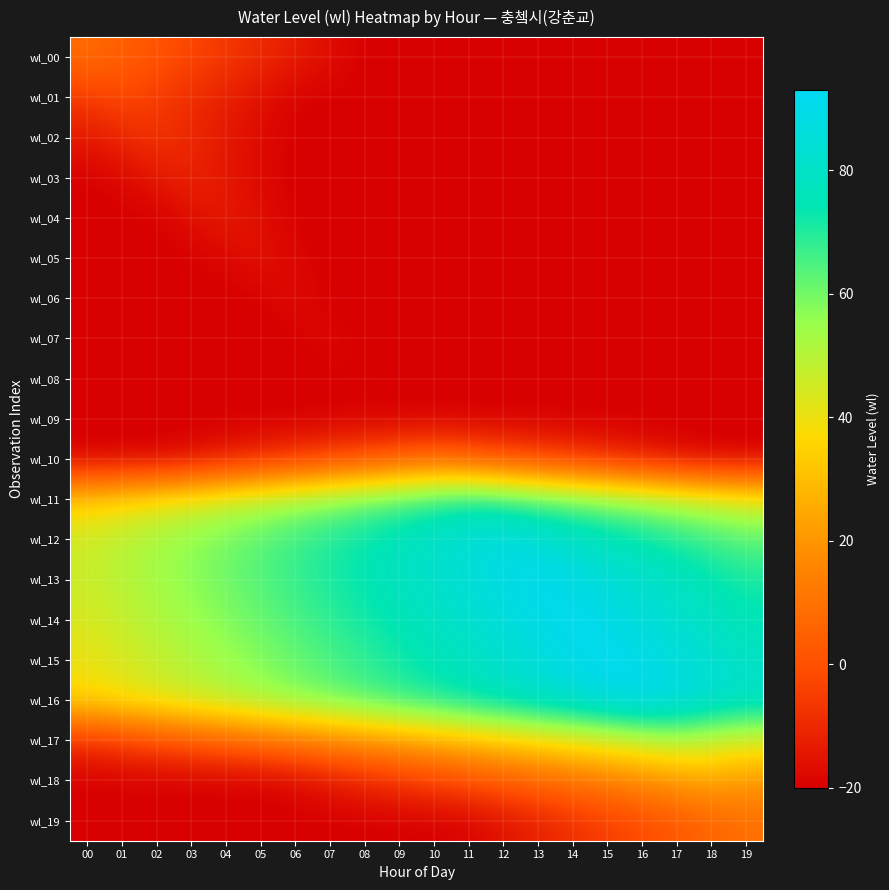

Reading left to right, list all the values displayed in this chart.

wl_00: 00=8.0	01=4.5	02=1.0	03=-2.5	04=-6.0	05=-9.5	06=-13.0	07=-16.5	08=-20.0	09=-20.0	10=-20.0	11=-20.0	12=-20.0	13=-20.0	14=-20.0	15=-20.0	16=-20.0	17=-20.0	18=-20.0	19=-20.0
wl_01: 00=-5.5	01=-2.0	02=-5.5	03=-9.0	04=-12.5	05=-16.0	06=-19.5	07=-20.0	08=-20.0	09=-20.0	10=-20.0	11=-20.0	12=-20.0	13=-20.0	14=-20.0	15=-20.0	16=-20.0	17=-20.0	18=-20.0	19=-20.0
wl_02: 00=-14.0	01=-10.5	02=-7.0	03=-10.5	04=-14.0	05=-17.5	06=-20.0	07=-20.0	08=-20.0	09=-20.0	10=-20.0	11=-20.0	12=-20.0	13=-20.0	14=-20.0	15=-20.0	16=-20.0	17=-20.0	18=-20.0	19=-20.0
wl_03: 00=-20.0	01=-18.0	02=-14.5	03=-11.0	04=-14.5	05=-18.0	06=-20.0	07=-20.0	08=-20.0	09=-20.0	10=-20.0	11=-20.0	12=-20.0	13=-20.0	14=-20.0	15=-20.0	16=-20.0	17=-20.0	18=-20.0	19=-20.0
wl_04: 00=-20.0	01=-20.0	02=-20.0	03=-16.5	04=-13.0	05=-16.5	06=-20.0	07=-20.0	08=-20.0	09=-20.0	10=-20.0	11=-20.0	12=-20.0	13=-20.0	14=-20.0	15=-20.0	16=-20.0	17=-20.0	18=-20.0	19=-20.0
wl_05: 00=-20.0	01=-20.0	02=-20.0	03=-20.0	04=-18.5	05=-15.0	06=-18.5	07=-20.0	08=-20.0	09=-20.0	10=-20.0	11=-20.0	12=-20.0	13=-20.0	14=-20.0	15=-20.0	16=-20.0	17=-20.0	18=-20.0	19=-20.0
wl_06: 00=-20.0	01=-20.0	02=-20.0	03=-20.0	04=-20.0	05=-20.0	06=-17.0	07=-20.0	08=-20.0	09=-20.0	10=-20.0	11=-20.0	12=-20.0	13=-20.0	14=-20.0	15=-20.0	16=-20.0	17=-20.0	18=-20.0	19=-20.0
wl_07: 00=-20.0	01=-20.0	02=-20.0	03=-20.0	04=-20.0	05=-20.0	06=-20.0	07=-18.0	08=-20.0	09=-20.0	10=-20.0	11=-20.0	12=-20.0	13=-20.0	14=-20.0	15=-20.0	16=-20.0	17=-20.0	18=-20.0	19=-20.0
wl_08: 00=-20.0	01=-20.0	02=-20.0	03=-20.0	04=-20.0	05=-20.0	06=-20.0	07=-20.0	08=-19.0	09=-20.0	10=-20.0	11=-20.0	12=-20.0	13=-20.0	14=-20.0	15=-20.0	16=-20.0	17=-20.0	18=-20.0	19=-20.0
wl_09: 00=-20.0	01=-20.0	02=-20.0	03=-20.0	04=-20.0	05=-20.0	06=-20.0	07=-20.0	08=-20.0	09=-20.0	10=-20.0	11=-20.0	12=-20.0	13=-20.0	14=-20.0	15=-20.0	16=-20.0	17=-20.0	18=-20.0	19=-20.0
wl_10: 00=-20.0	01=-20.0	02=-20.0	03=-17.5	04=-14.0	05=-10.5	06=-7.0	07=-3.5	08=0.0	09=3.5	10=7.0	11=3.5	12=0.0	13=-3.5	14=-7.0	15=-10.5	16=-14.0	17=-17.5	18=-20.0	19=-20.0
wl_11: 00=33.5	01=37.0	02=40.5	03=44.0	04=47.5	05=51.0	06=54.5	07=58.0	08=61.5	09=65.0	10=68.5	11=72.0	12=68.5	13=65.0	14=61.5	15=58.0	16=54.5	17=51.0	18=47.5	19=44.0
wl_12: 00=46.0	01=49.5	02=53.0	03=56.5	04=60.0	05=63.5	06=67.0	07=70.5	08=74.0	09=77.5	10=81.0	11=84.5	12=88.0	13=84.5	14=81.0	15=77.5	16=74.0	17=70.5	18=67.0	19=63.5
wl_13: 00=46.5	01=50.0	02=53.5	03=57.0	04=60.5	05=64.0	06=67.5	07=71.0	08=74.5	09=78.0	10=81.5	11=85.0	12=88.5	13=92.0	14=88.5	15=85.0	16=81.5	17=78.0	18=74.5	19=71.0
wl_14: 00=44.0	01=47.5	02=51.0	03=54.5	04=58.0	05=61.5	06=65.0	07=68.5	08=72.0	09=75.5	10=79.0	11=82.5	12=86.0	13=89.5	14=93.0	15=89.5	16=86.0	17=82.5	18=79.0	19=75.5
wl_15: 00=40.5	01=44.0	02=47.5	03=51.0	04=54.5	05=58.0	06=61.5	07=65.0	08=68.5	09=72.0	10=75.5	11=79.0	12=82.5	13=86.0	14=89.5	15=93.0	16=89.5	17=86.0	18=82.5	19=79.0
wl_16: 00=36.0	01=39.5	02=43.0	03=46.5	04=50.0	05=53.5	06=57.0	07=60.5	08=64.0	09=67.5	10=71.0	11=74.5	12=78.0	13=81.5	14=85.0	15=88.5	16=92.0	17=88.5	18=85.0	19=81.5
wl_17: 00=-8.5	01=-5.0	02=-1.5	03=2.0	04=5.5	05=9.0	06=12.5	07=16.0	08=19.5	09=23.0	10=26.5	11=30.0	12=33.5	13=37.0	14=40.5	15=44.0	16=47.5	17=51.0	18=47.5	19=44.0
wl_18: 00=-20.0	01=-20.0	02=-20.0	03=-20.0	04=-20.0	05=-20.0	06=-18.0	07=-14.5	08=-11.0	09=-7.5	10=-4.0	11=-0.5	12=3.0	13=6.5	14=10.0	15=13.5	16=17.0	17=20.5	18=24.0	19=20.5
wl_19: 00=-20.0	01=-20.0	02=-20.0	03=-20.0	04=-20.0	05=-20.0	06=-20.0	07=-20.0	08=-20.0	09=-20.0	10=-20.0	11=-19.0	12=-15.5	13=-12.0	14=-8.5	15=-5.0	16=-1.5	17=2.0	18=5.5	19=9.0